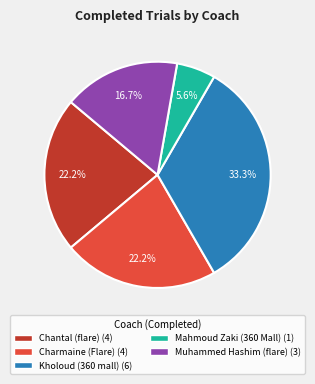

Combined, do Chantal (flare) and Kholoud (360 mall) account for over 50%?

Yes